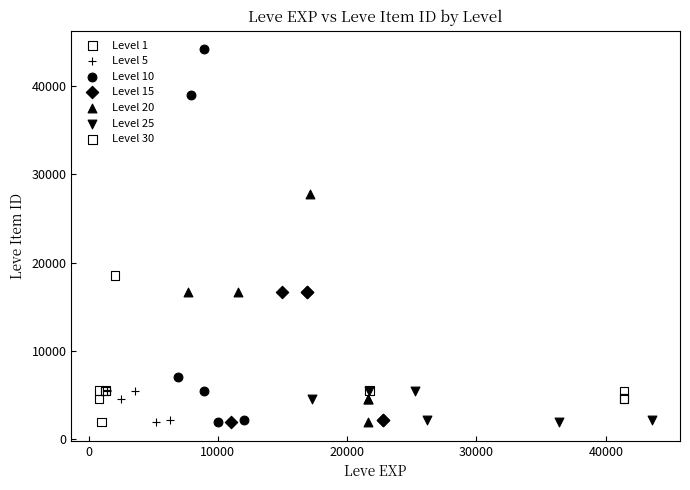

Which series has the widest spread of Y values?

Level 10